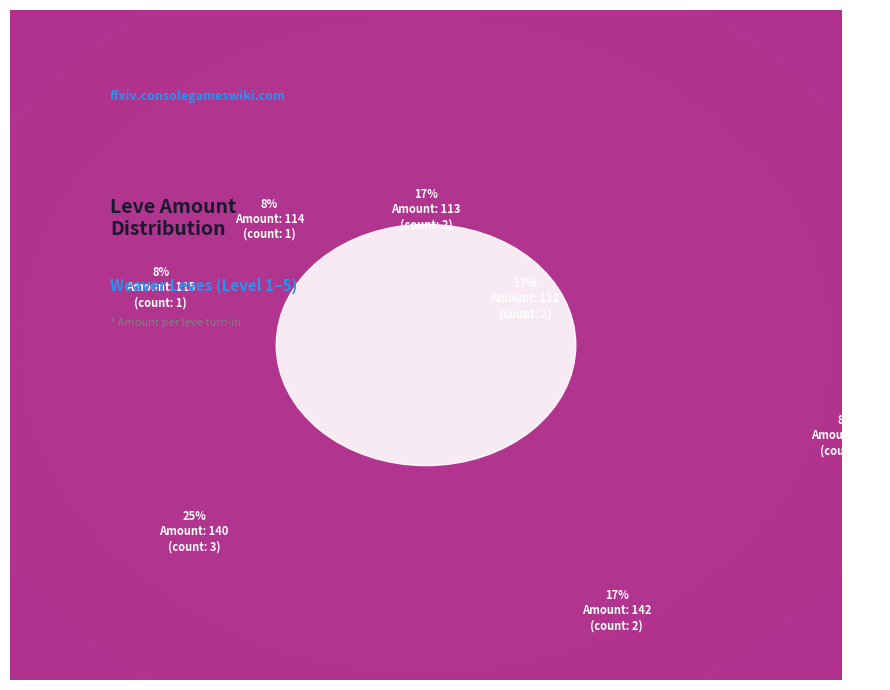

What percentage is the Hempen Coif slice, to the nearest percent?

7%